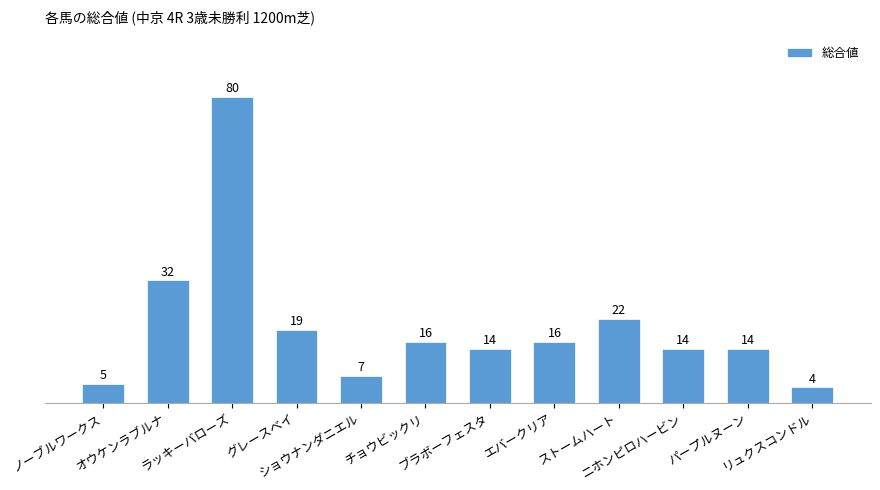

What is the difference between the second highest and second lowest values?

27